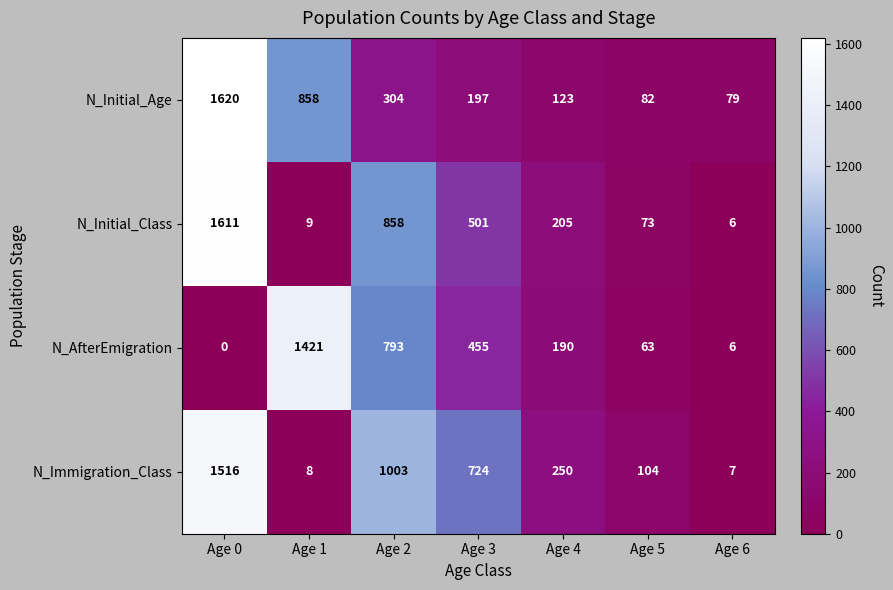

Which series has the largest range (max minus min)?

N_Initial_Class